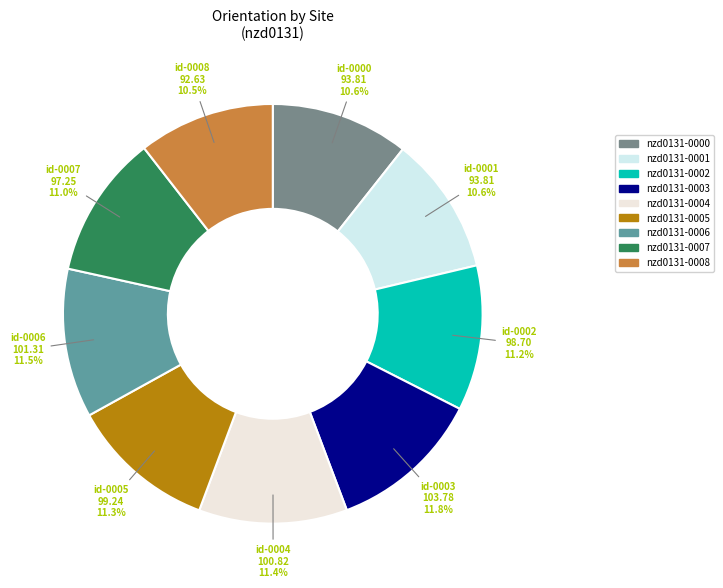

What is the ratio of the value at nzd0131-0008 to the value at nzd0131-0001?

1.0